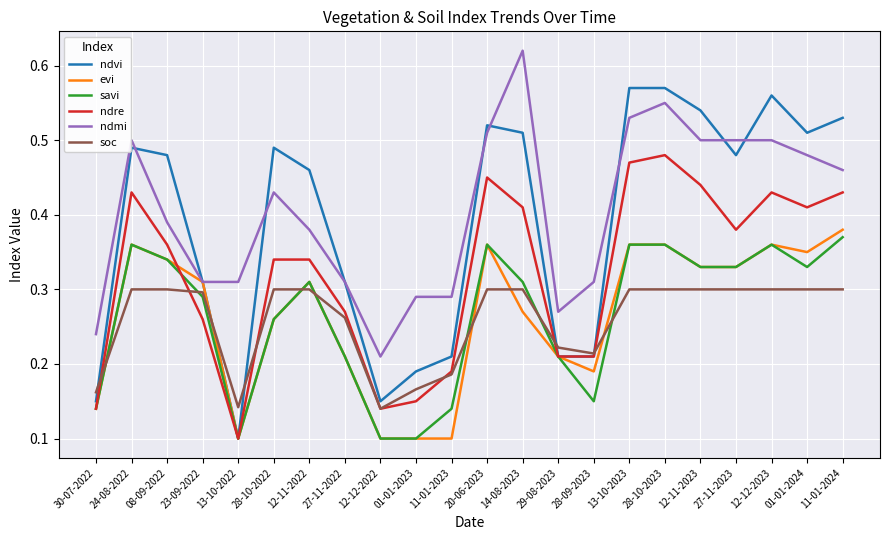

Between 28-10-2022 and 12-11-2023, which series saw the biggest shift?

ndre